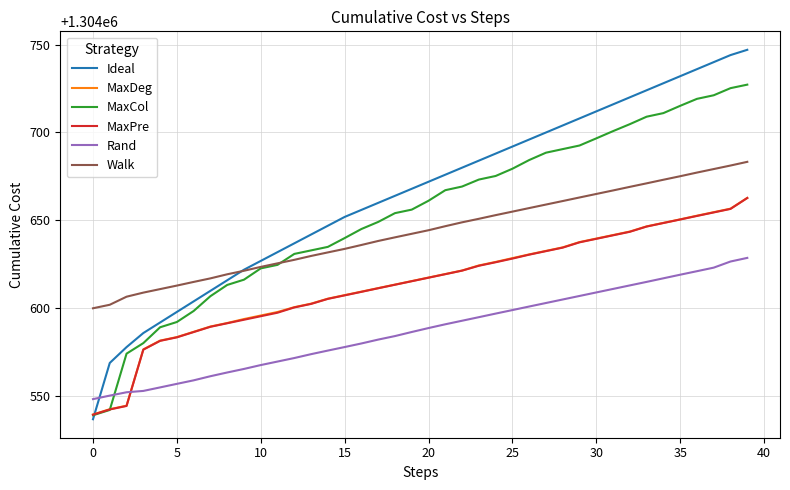

Which series has the largest range (max minus min)?

Ideal